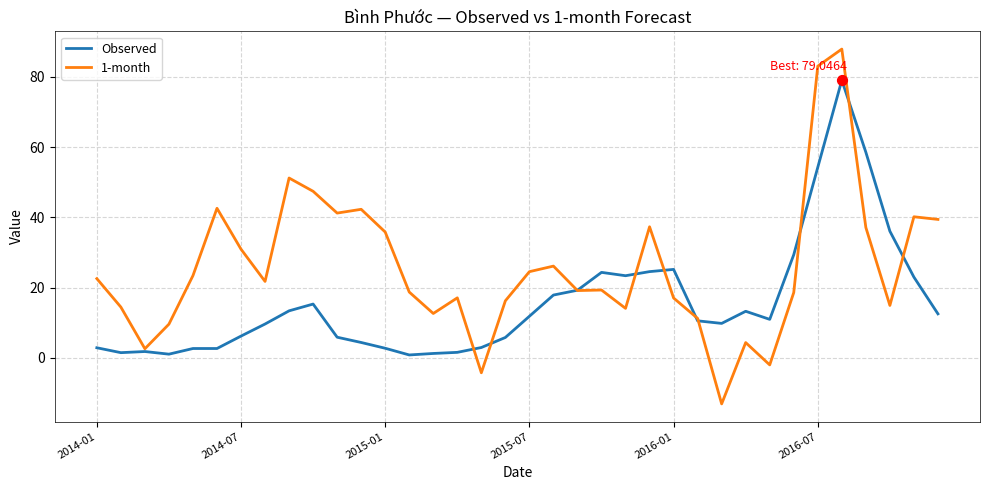

Which series has the largest total across all categories?

1-month